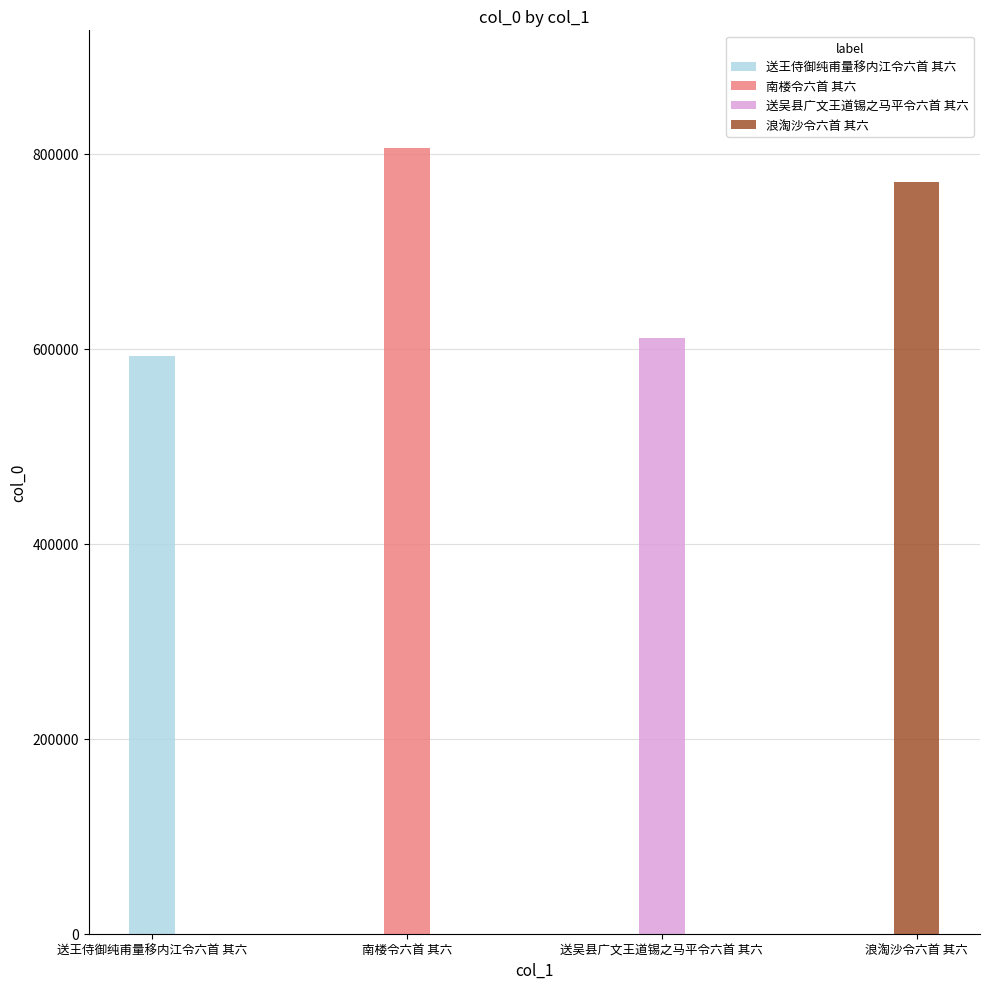

How many data points does each series have?

4